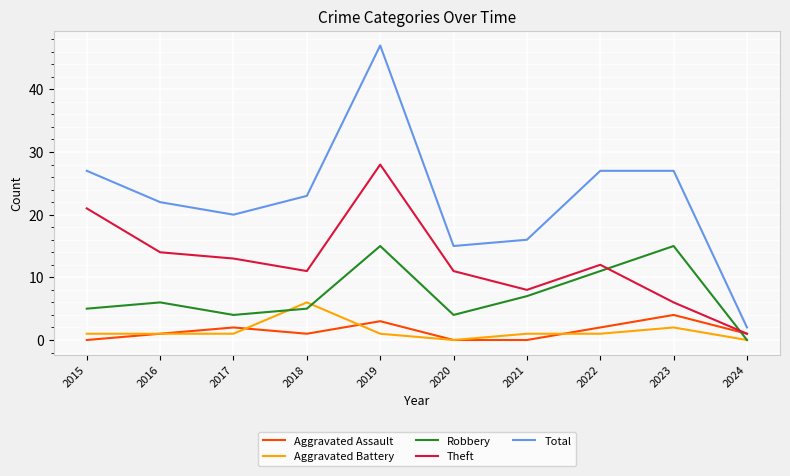

How many times do Aggravated Assault and Robbery cross each other?

1